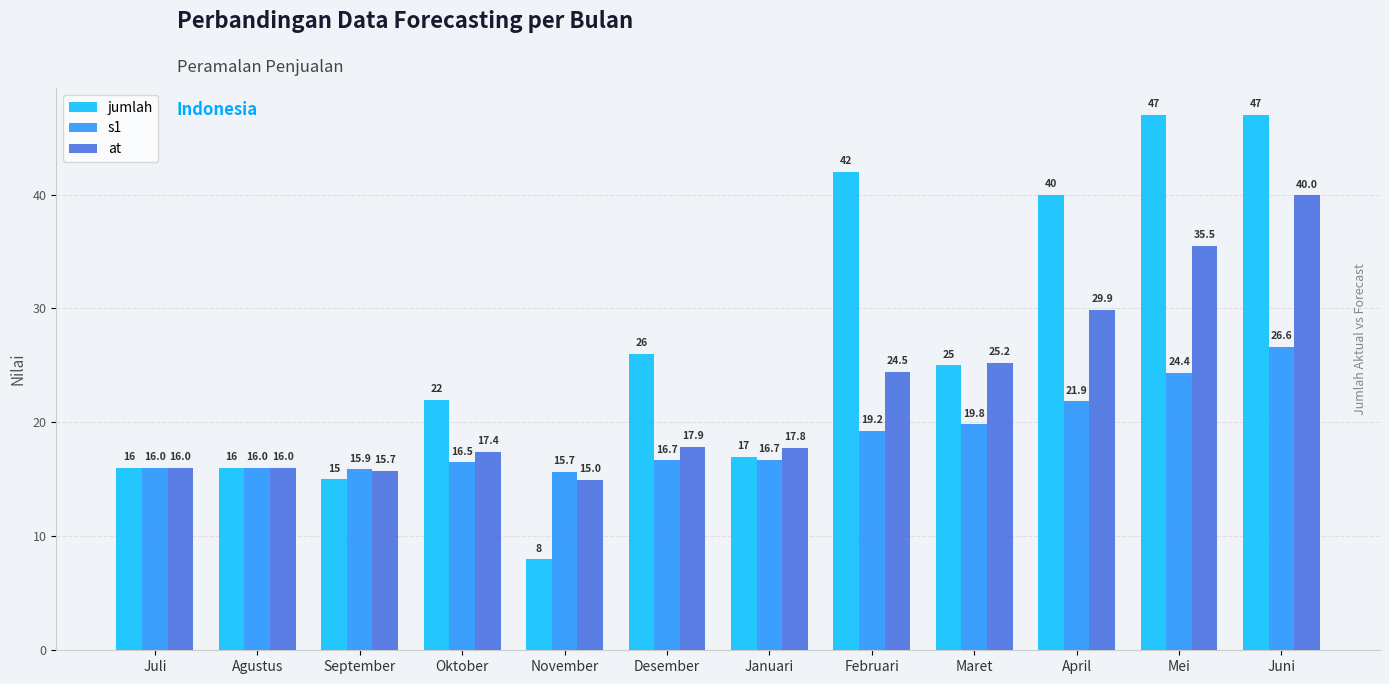

What is the difference between the second highest and minimum values in the s1 series?

8.7